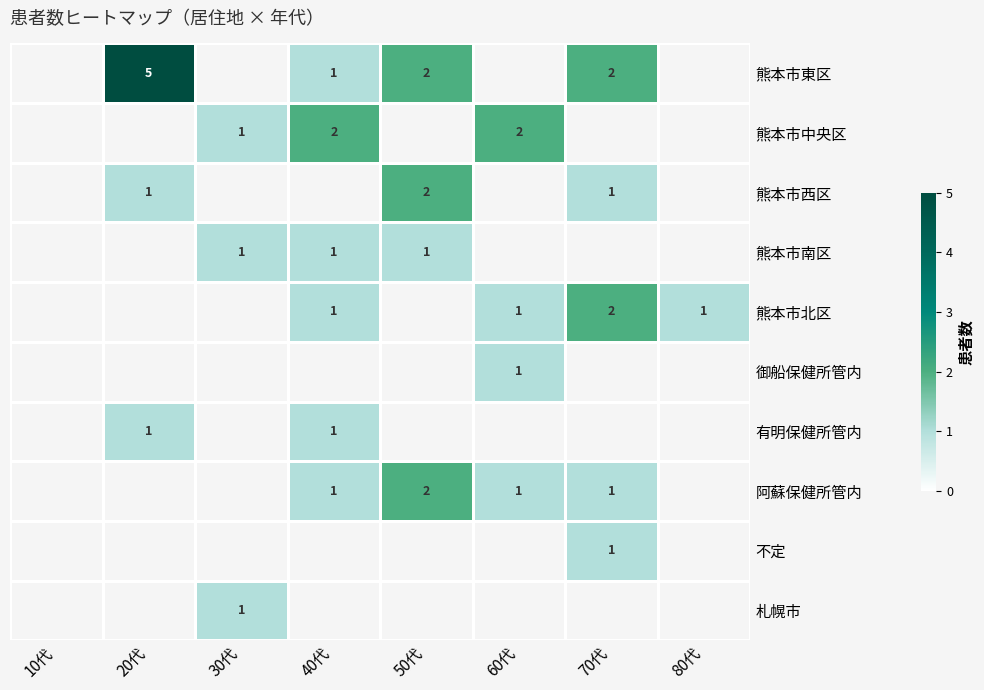

Is it true that 熊本市北区 equals 1 at 60代?

True